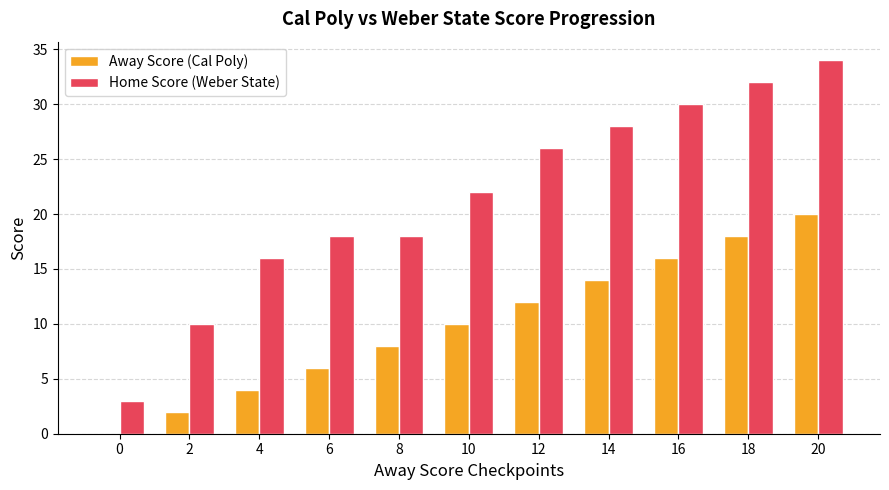

Count the number of categories in the chart.

11